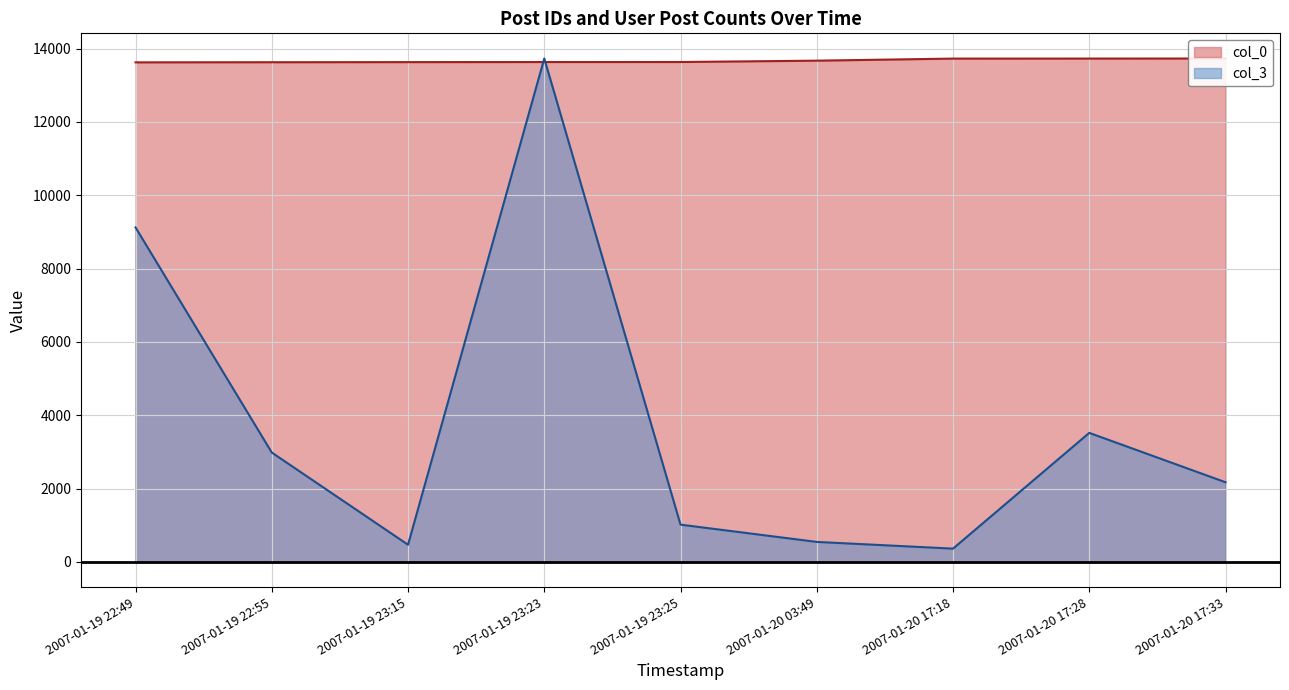

Which series has the widest spread of values?

col_3